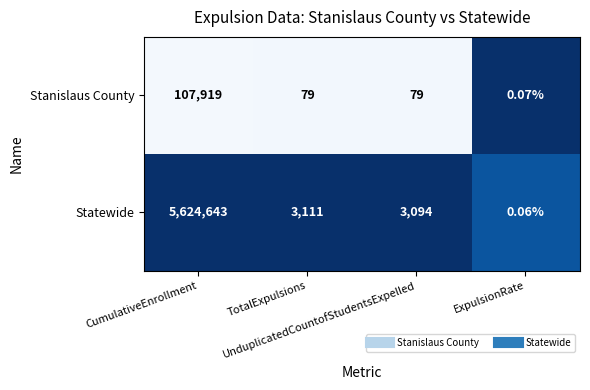

At UnduplicatedCountofStudentsExpelled, list the series in order from largest to smallest.

Statewide, Stanislaus County